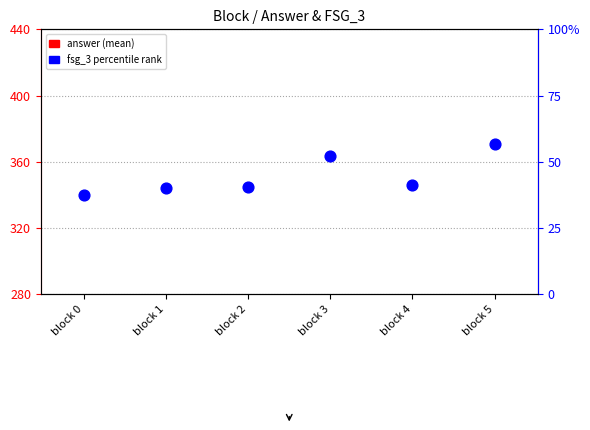

At how many categories does at least one series exceed -117?

6